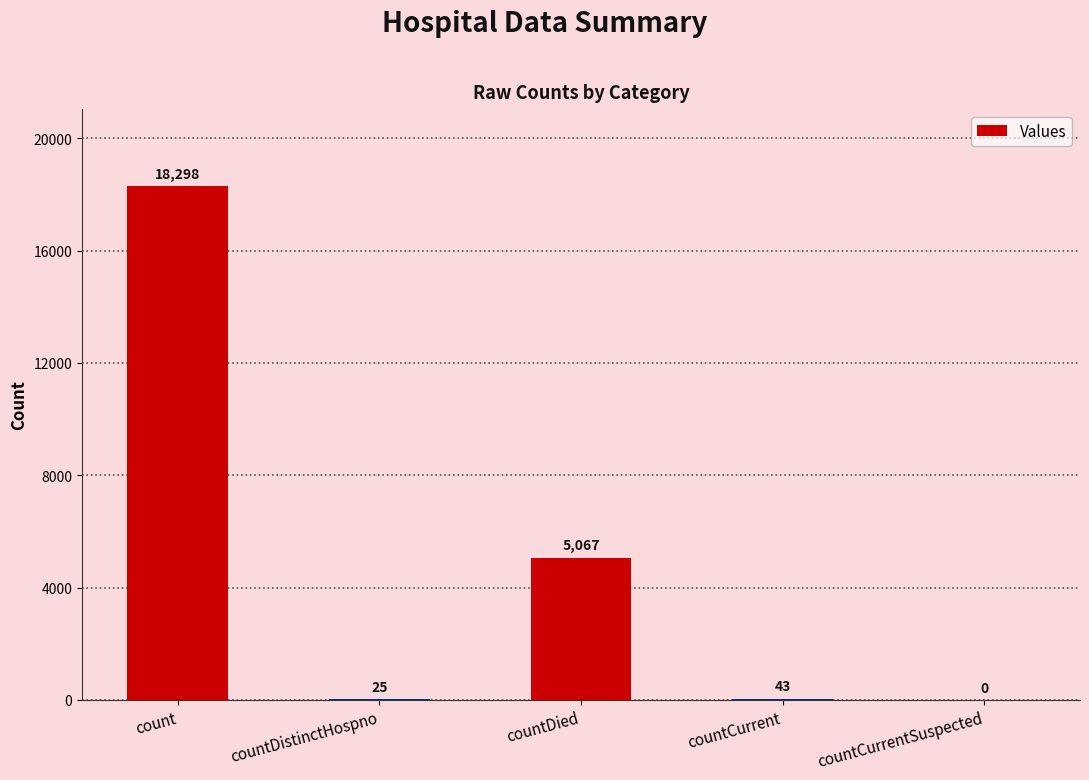

Are the bars horizontal?

No